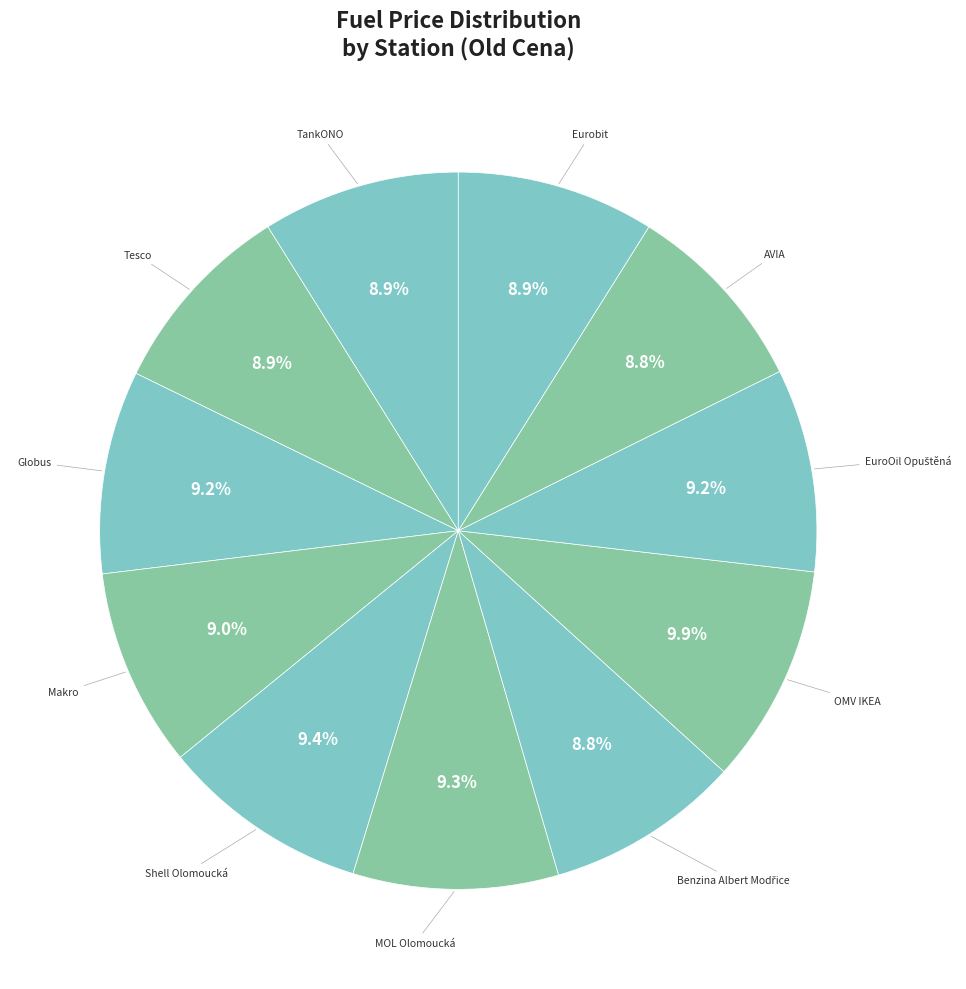

Does OMV IKEA represent more than half of the total?

No